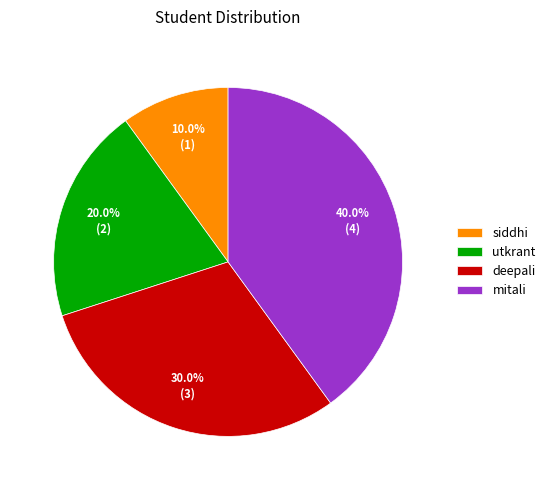

To the nearest percent, what is the difference between the deepali and mitali slice percentages?

10%